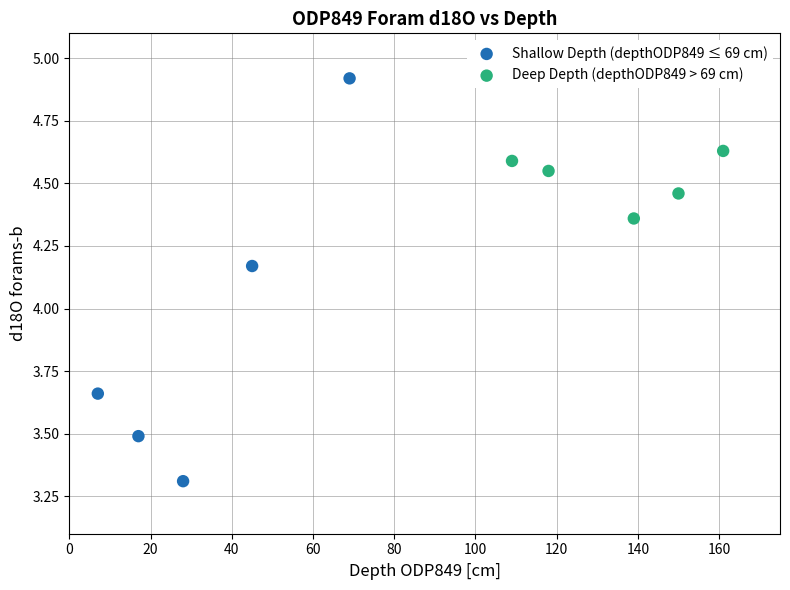

Which series has the largest Y range (max minus min)?

Shallow Depth (depthODP849 ≤ 69 cm)